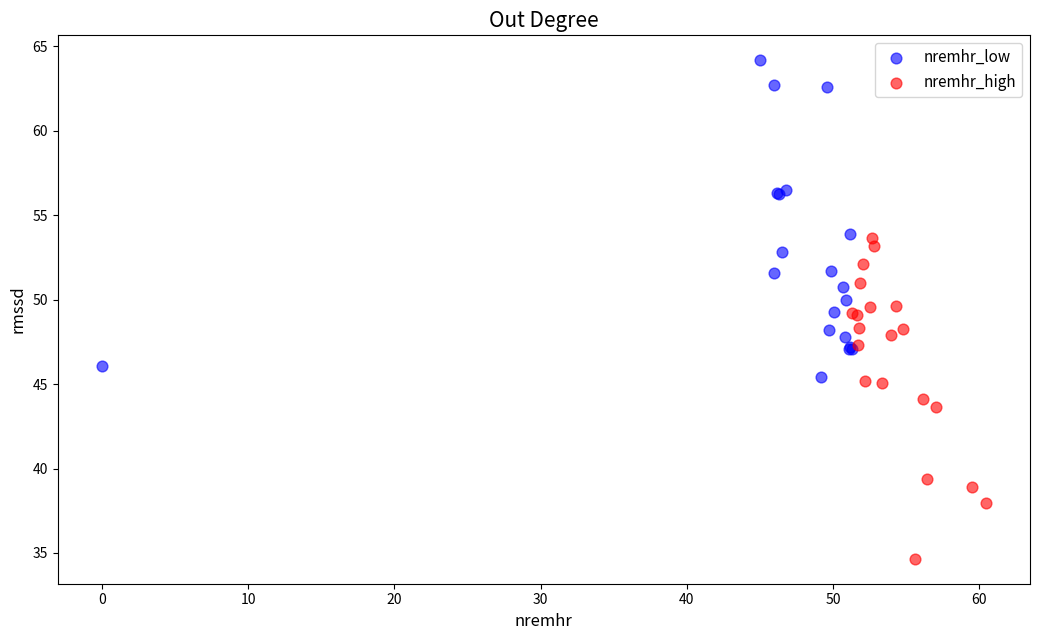

Which series reaches the minimum Y coordinate?

nremhr_high